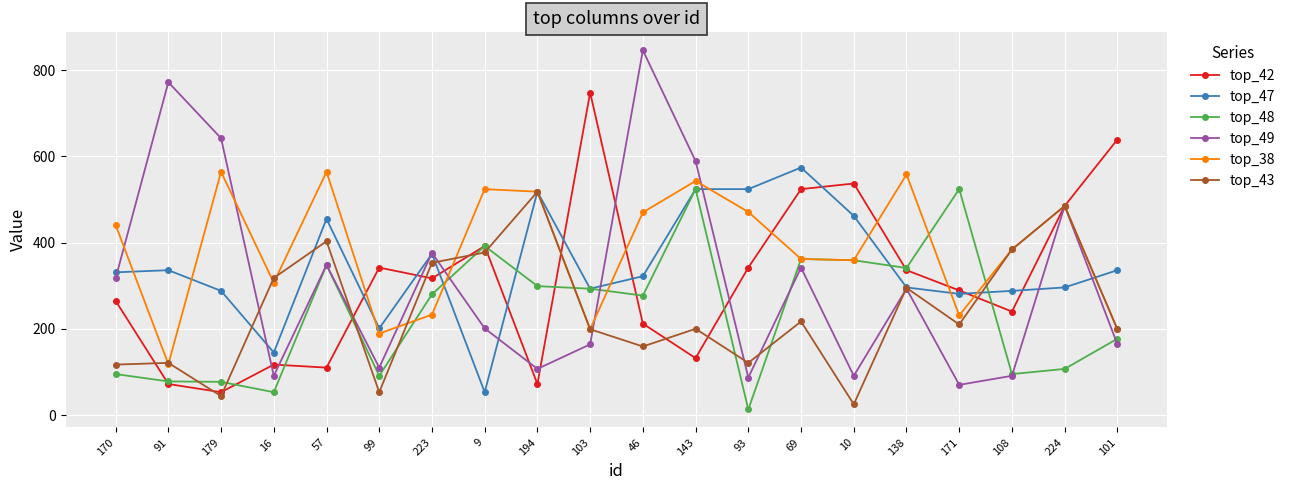

How many intersections are there between top_42 and top_47?

9